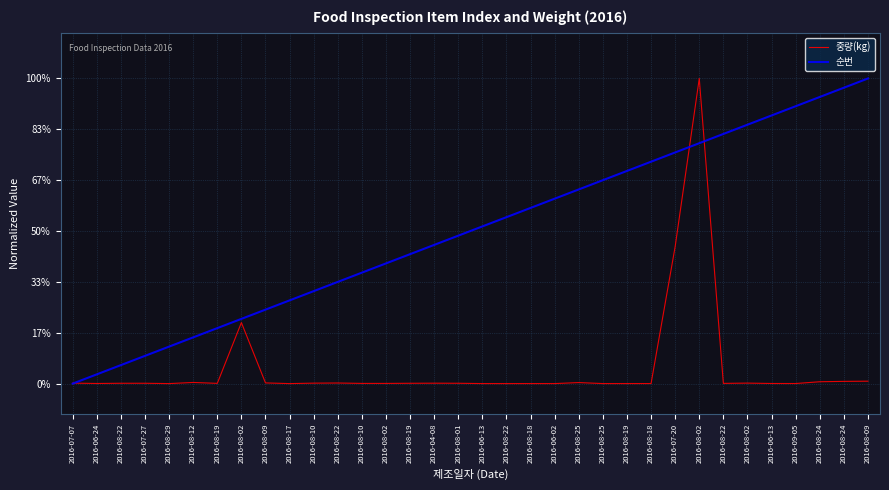

At how many categories does at least one series exceed 0?

34